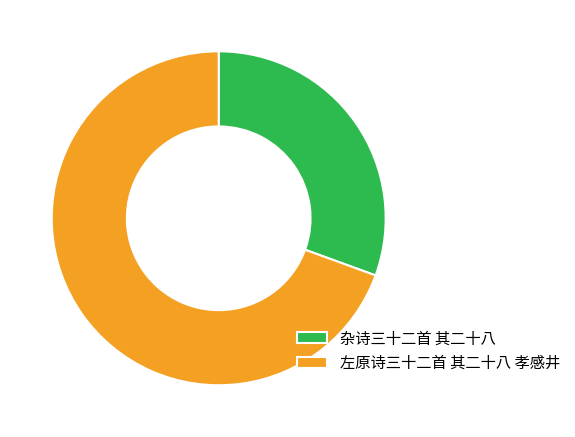

True or false: 杂诗三十二首 其二十八 accounts for 36% of the total.

False